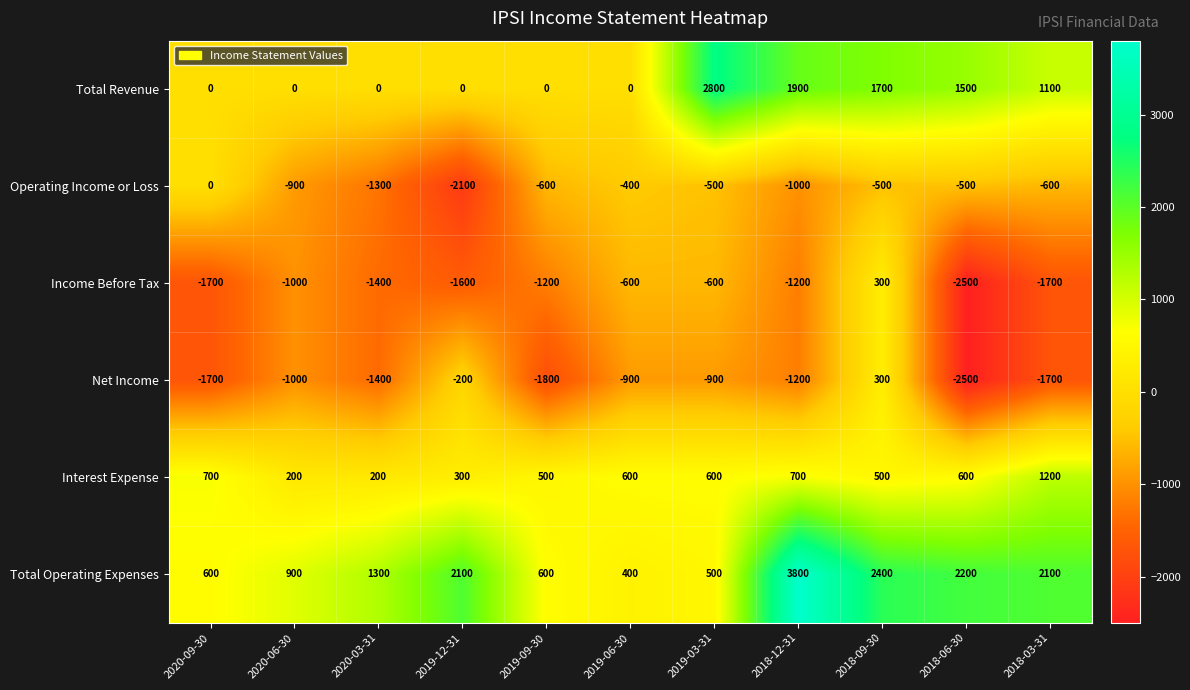

Which category has the highest value across all series?

2018-12-31